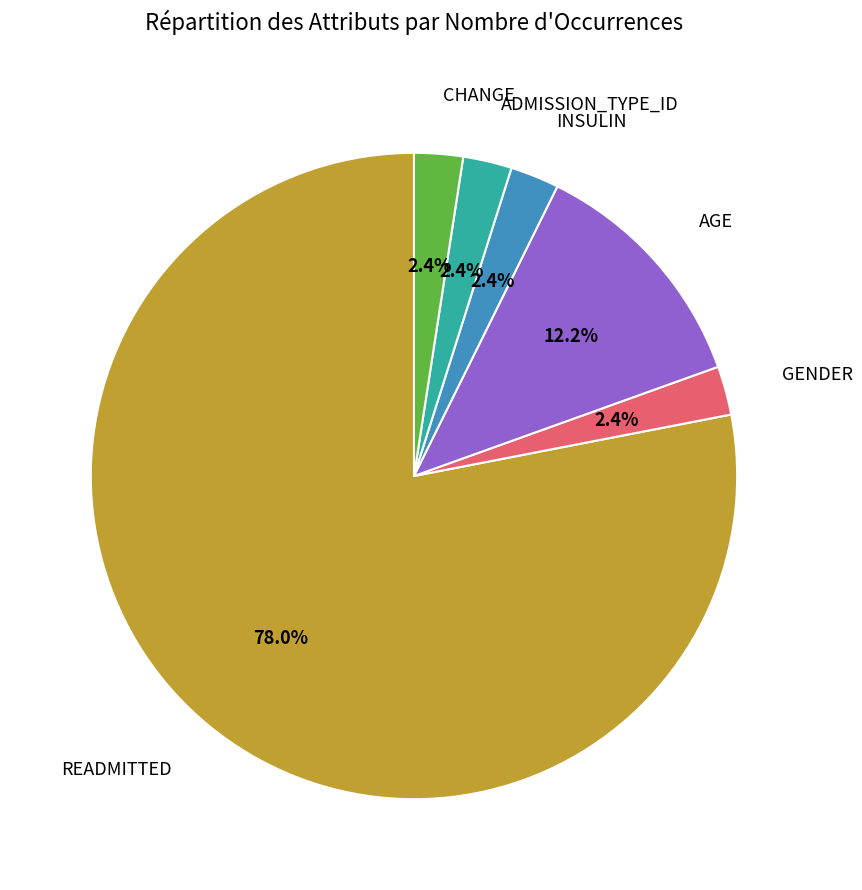

To the nearest percent, what is the difference between the largest and smallest slice percentages?

76%